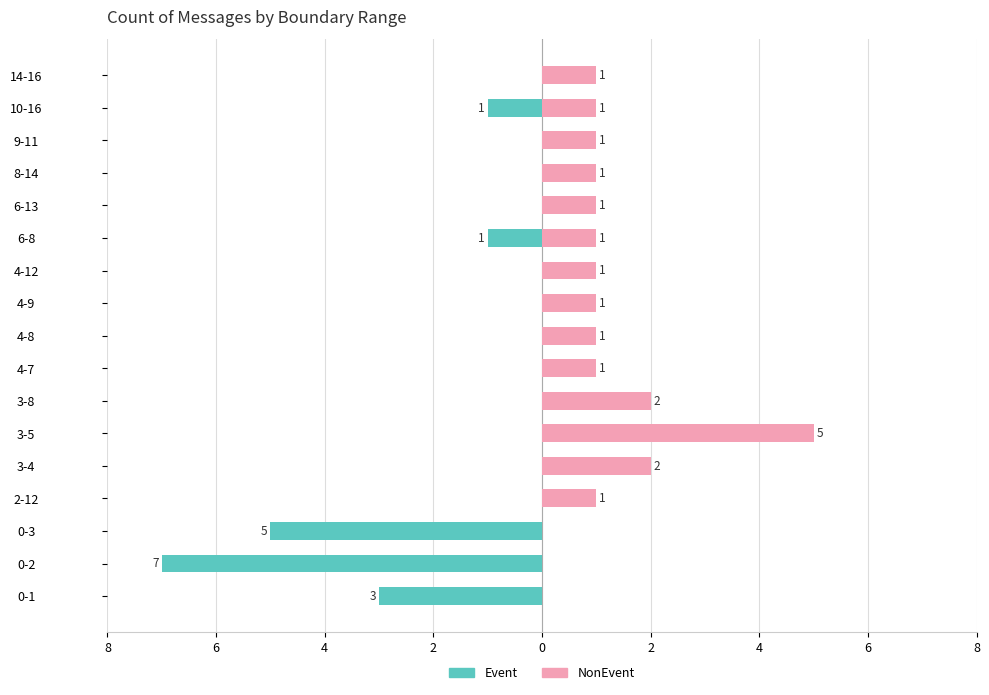

Which series has the widest spread of values?

Event